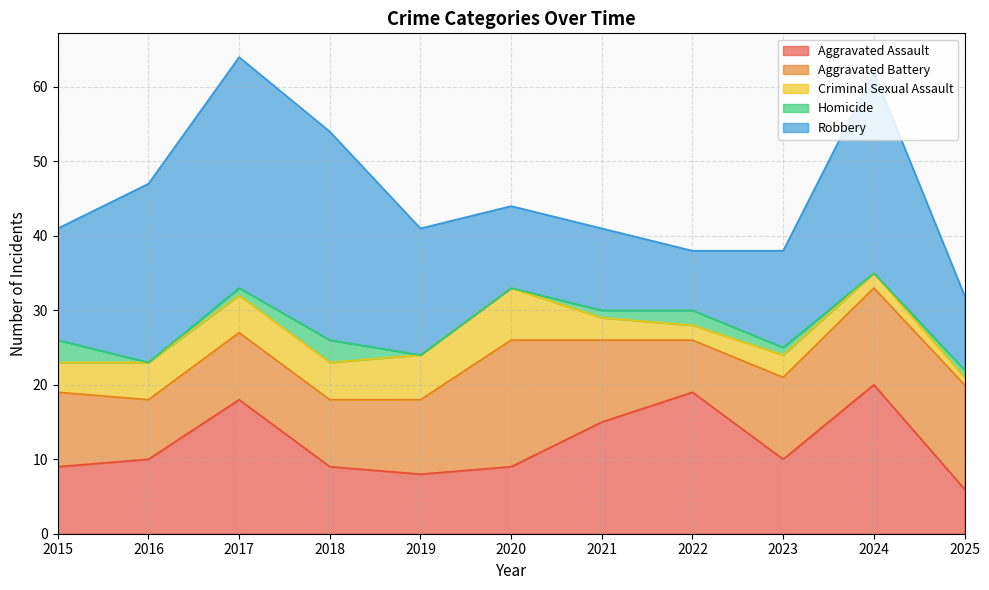

What is the value of the Aggravated Assault point at the 8th from the left?

19